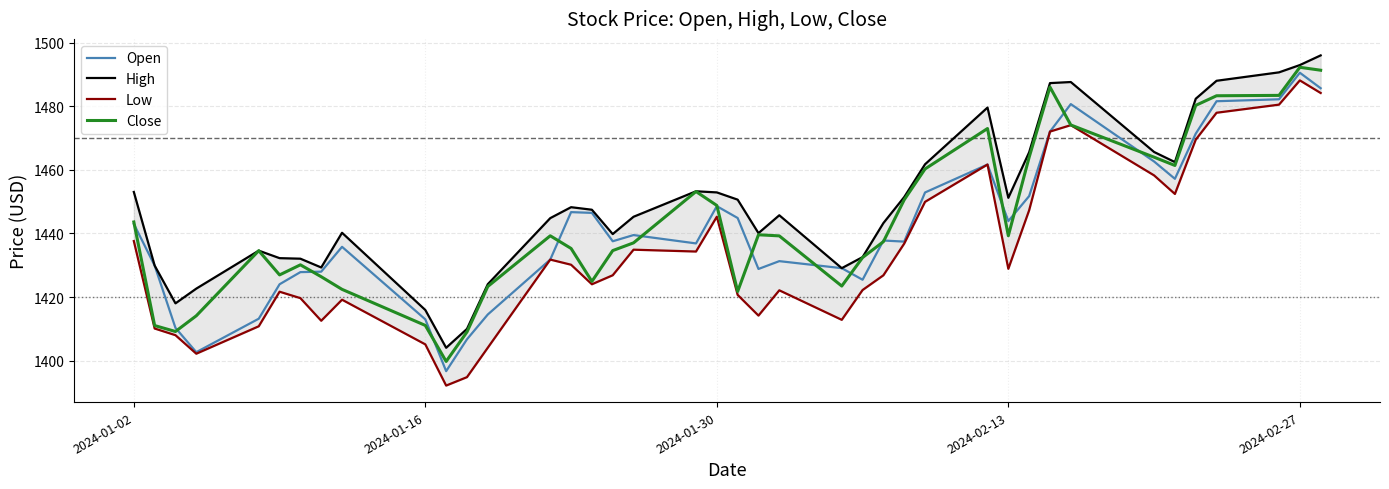

At which label does Open reach its peak?

2024-02-27